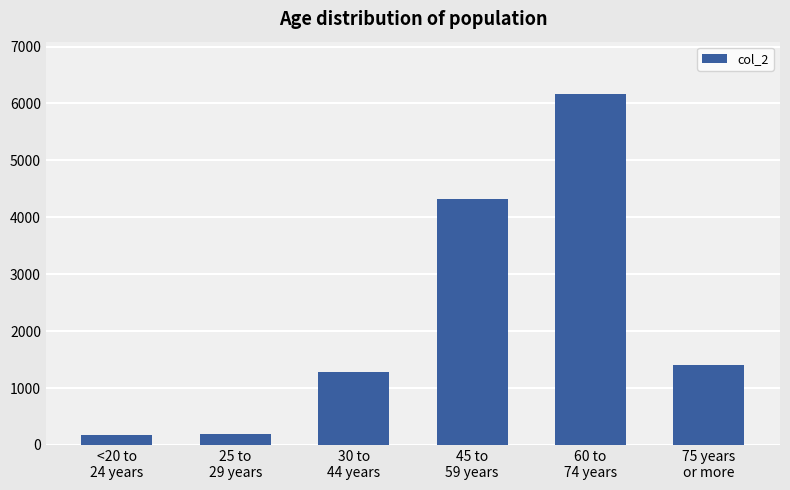

What is the difference between the maximum and minimum values?

5979